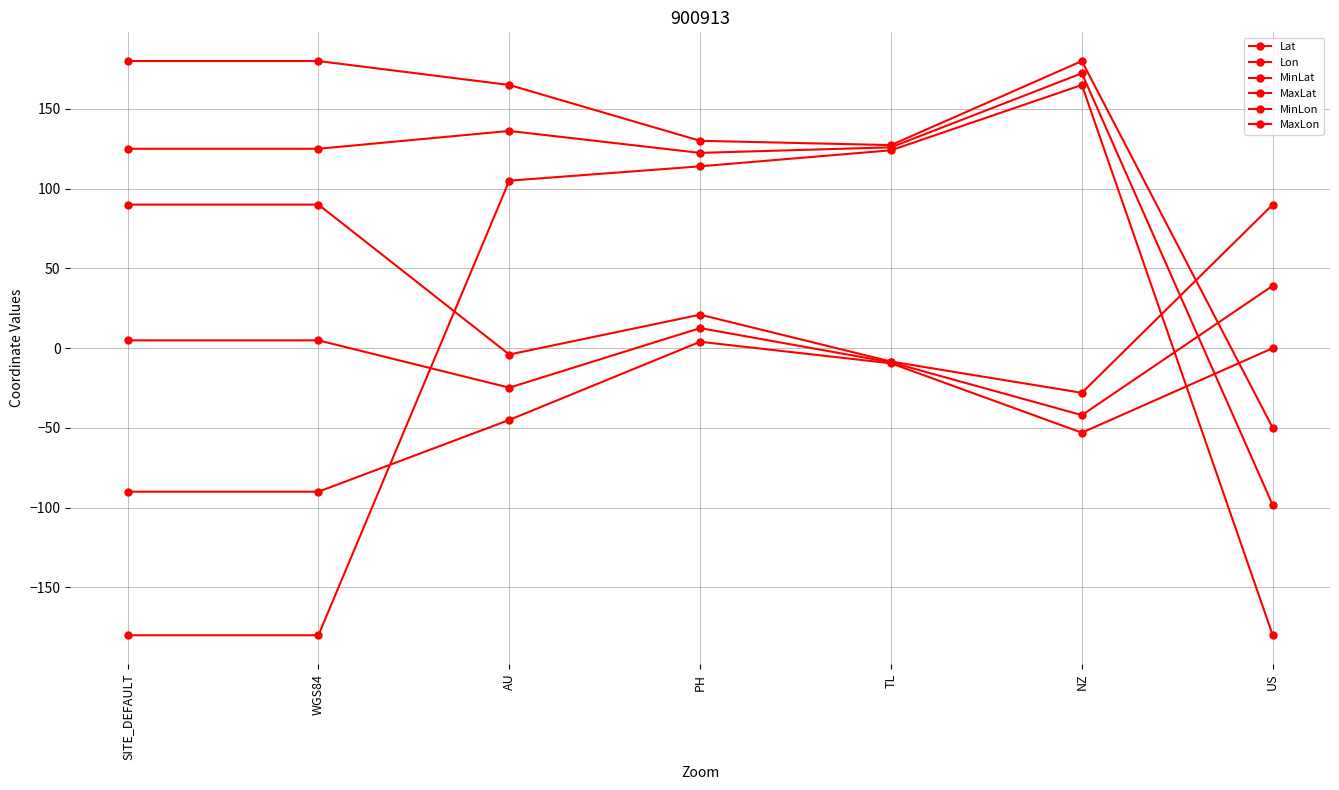

How many distinct data groups are displayed?

6